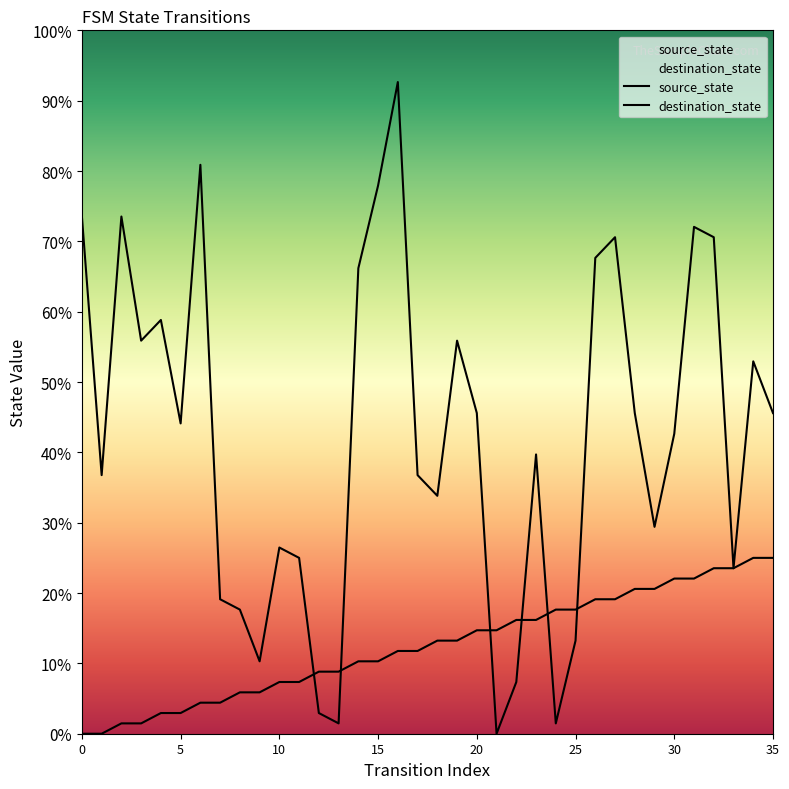

How many positive values does the source_state series have?

34